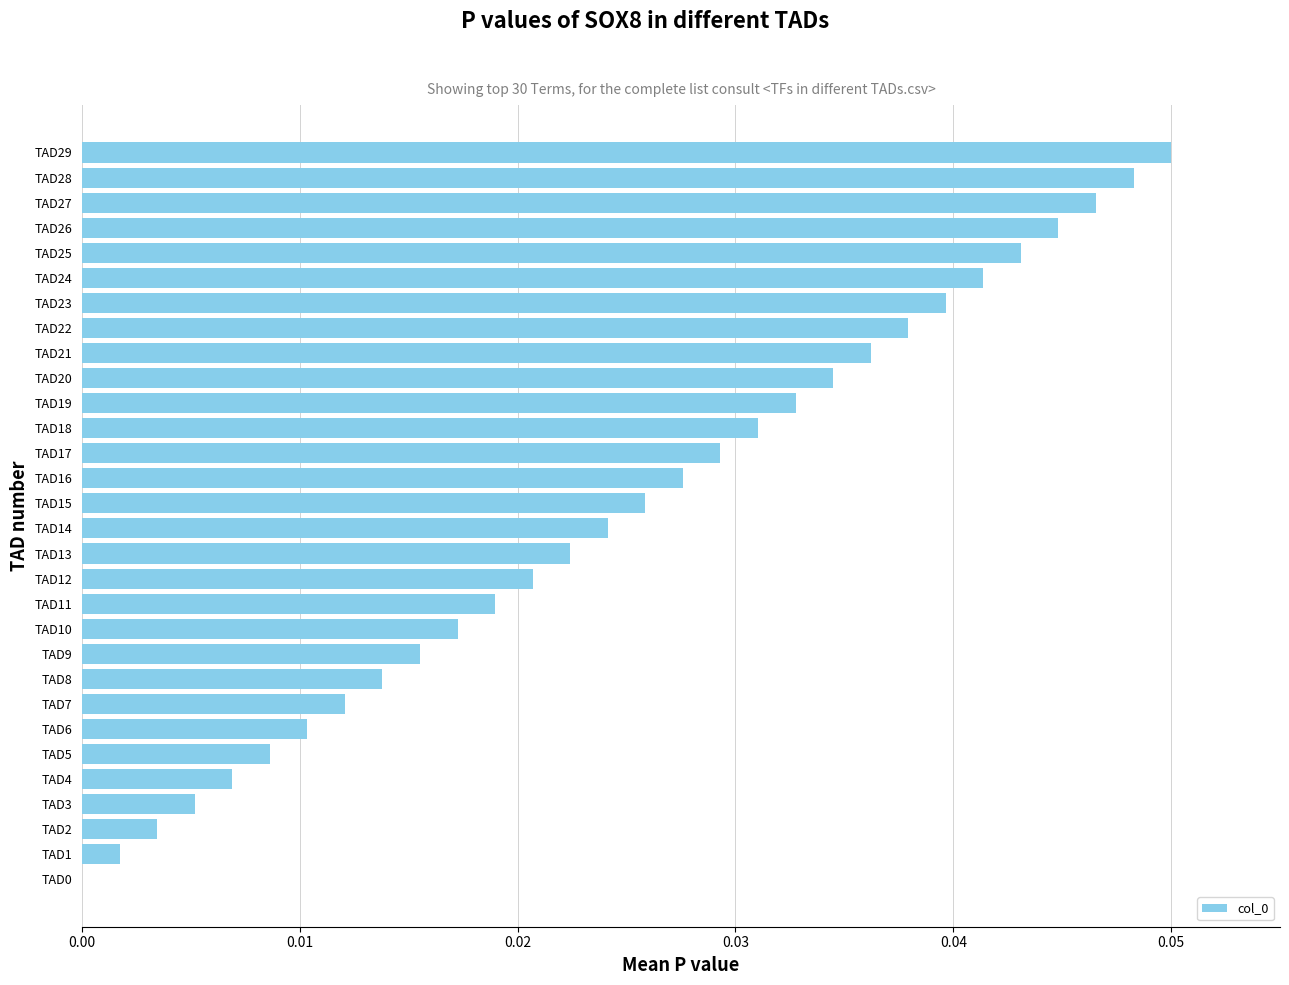

The chart shows a value of 0.1 at TAD25. True or false?

False